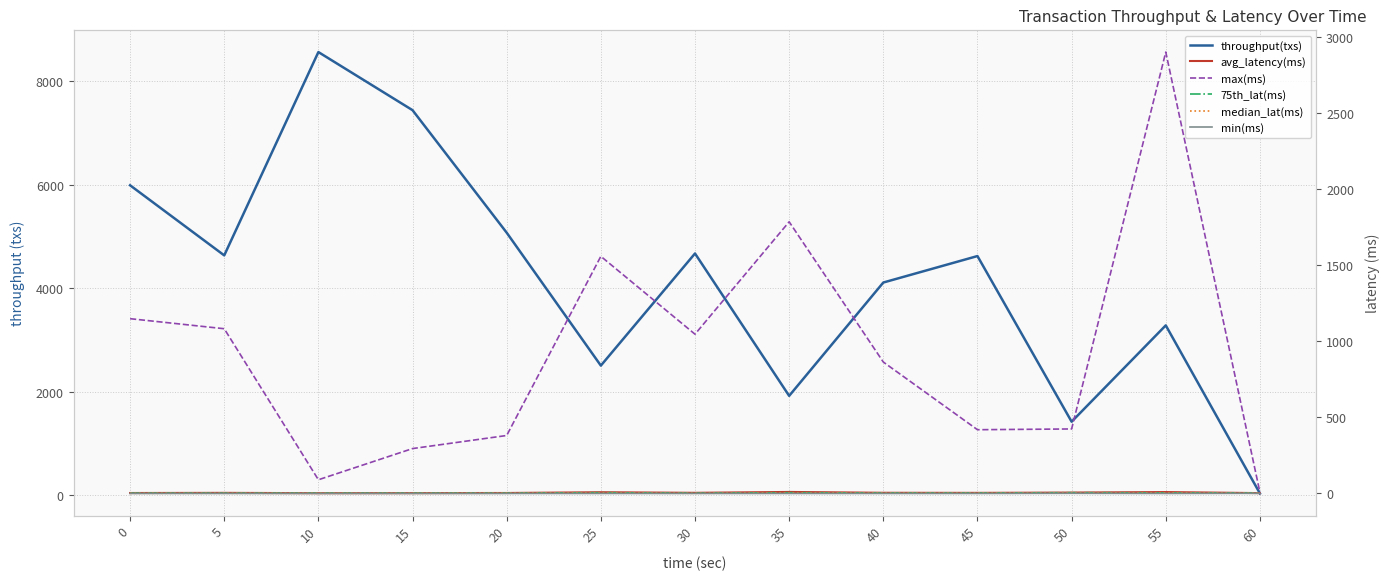

How many distinct data groups are displayed?

6